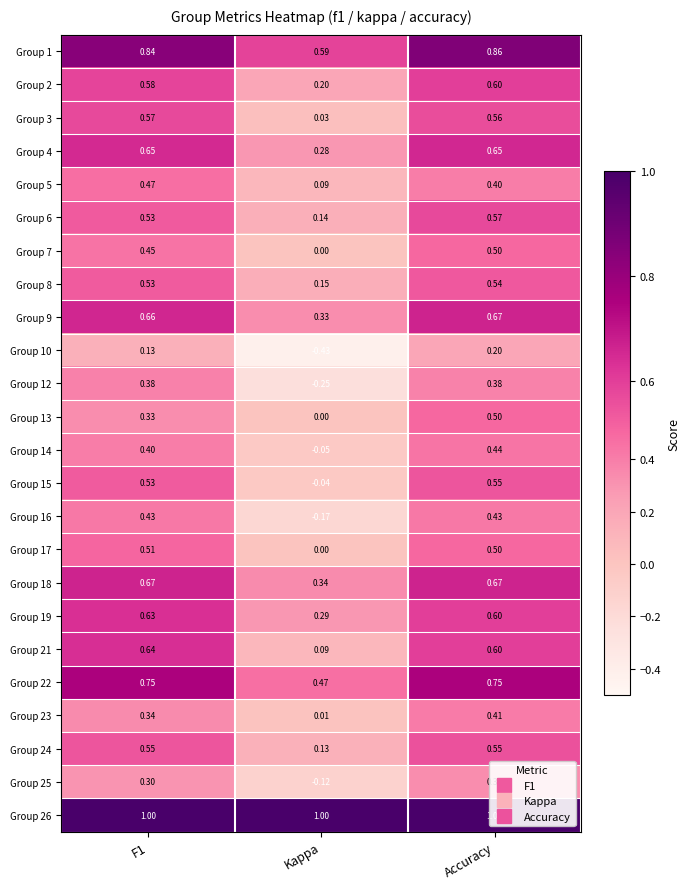

At which category is the sum across all series the highest?

Accuracy